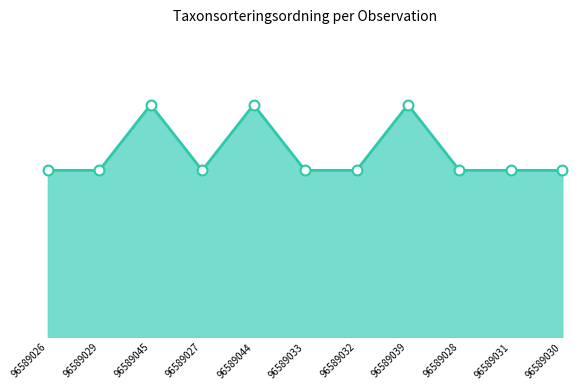

What is the ratio of the value at 96589033 to the value at 96589027?

1.0